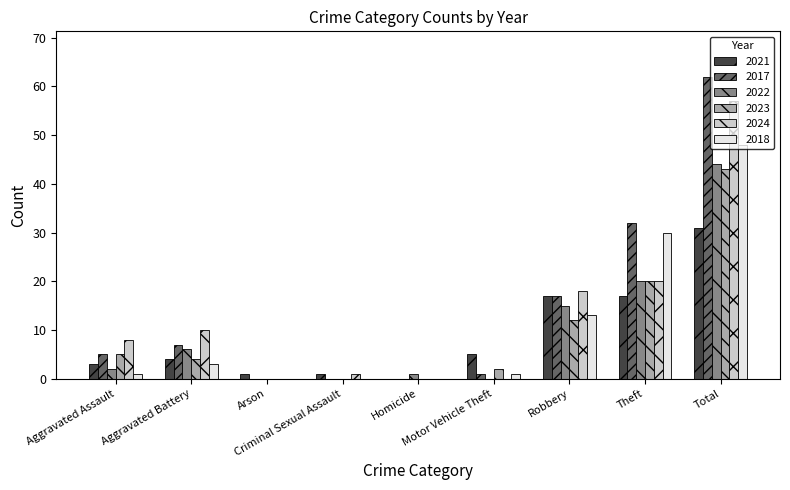

Is it true that 2022 equals 0 at Arson?

True